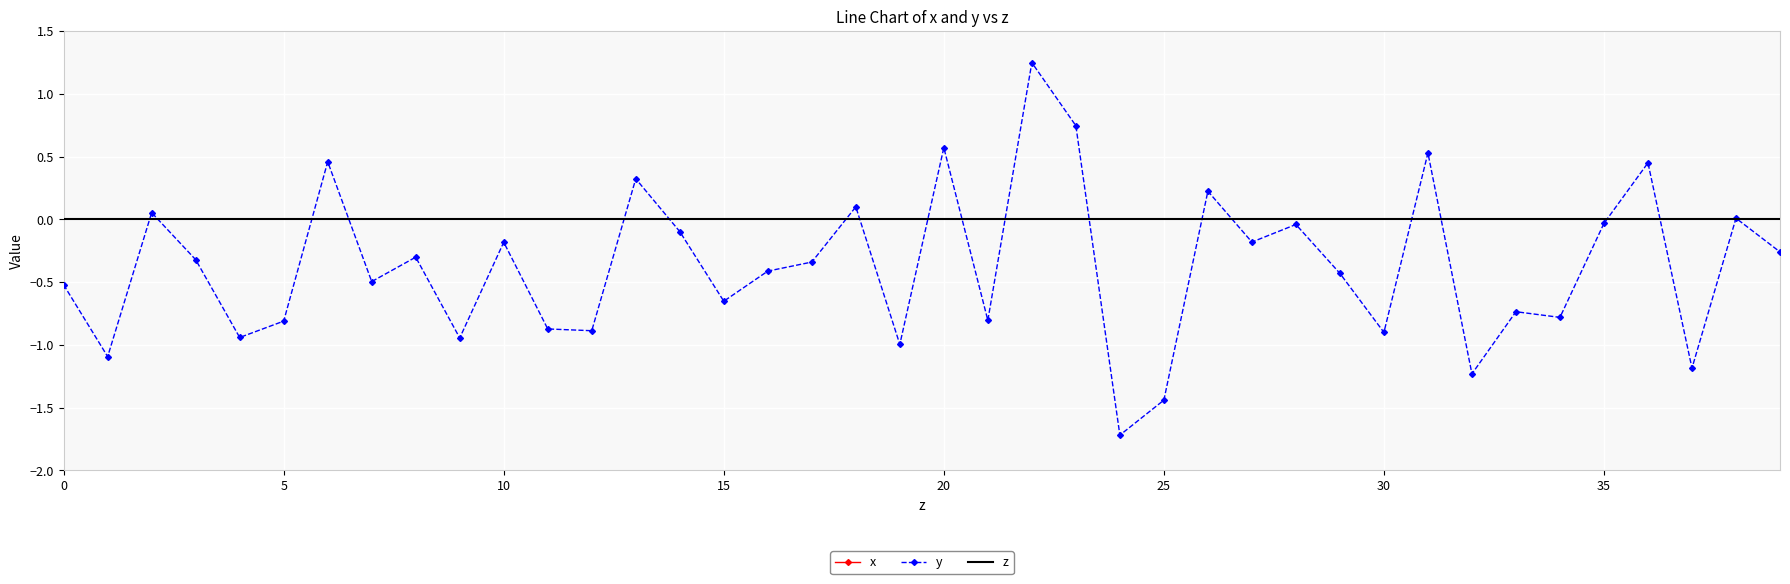

Which category has the lowest value in the x series?

13